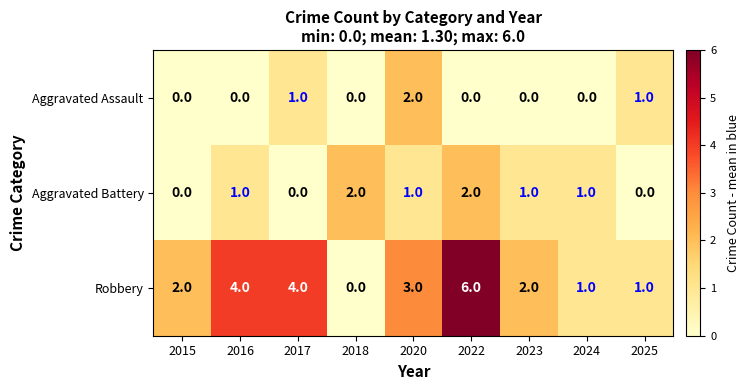

Reading left to right, what are all the values shown in this chart?

Aggravated Assault: 0	0	1	0	2	0	0	0	1
Aggravated Battery: 0	1	0	2	1	2	1	1	0
Robbery: 2	4	4	0	3	6	2	1	1